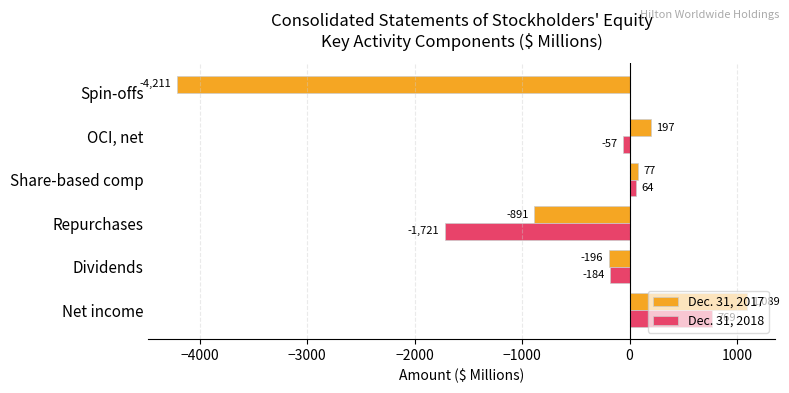

At which category is the sum across all series the highest?

Net income